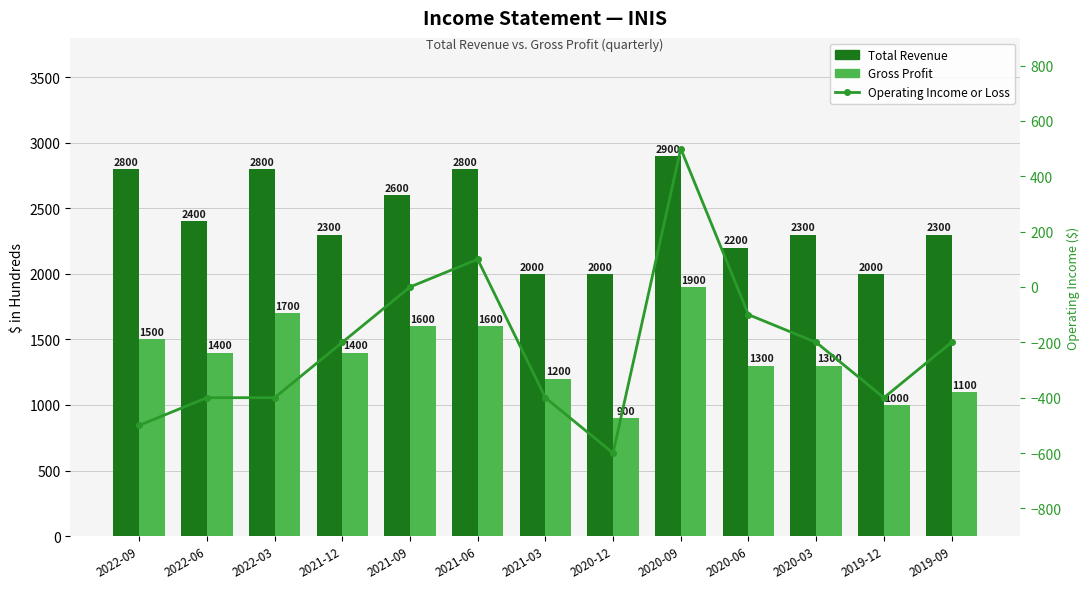

Between 2020-12 and 2019-12, which series saw the biggest shift?

Operating Income or Loss